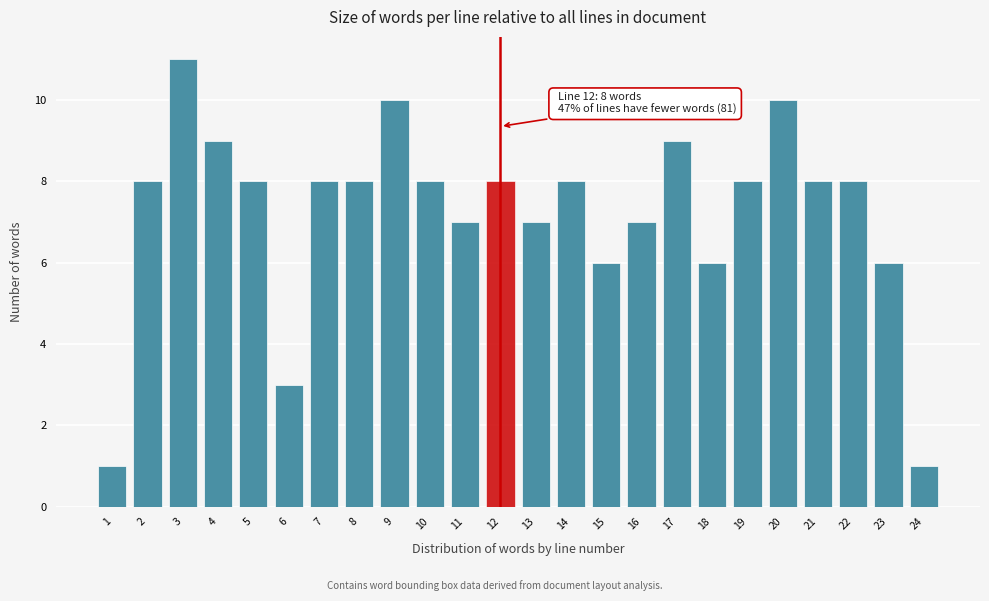

Reading left to right, extract all data points from this chart.

1	8	11	9	8	3	8	8	10	8	7	8	7	8	6	7	9	6	8	10	8	8	6	1